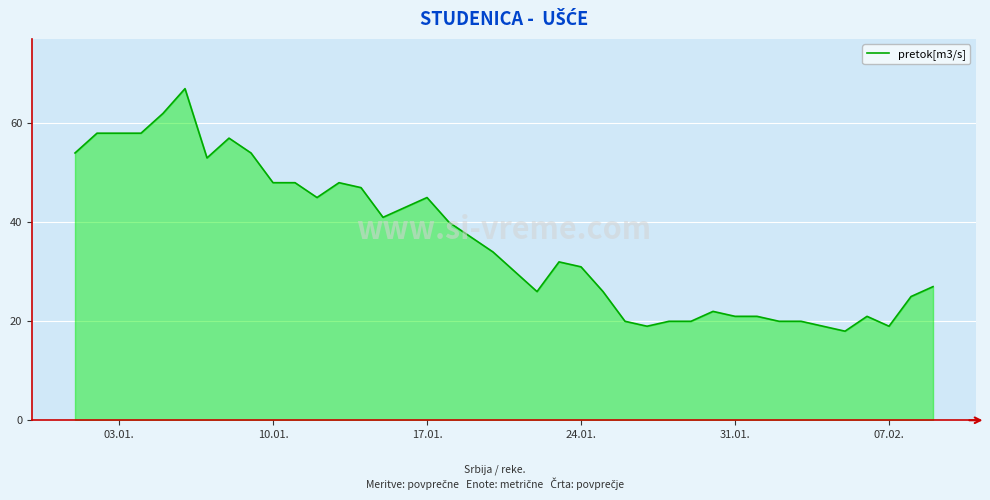

Reading left to right, transcribe all the data shown in this chart.

54	58	58	58	62	67	53	57	54	48	48	45	48	47	41	43	45	40	37	34	30	26	32	31	26	20	19	20	20	22	21	21	20	20	19	18	21	19	25	27